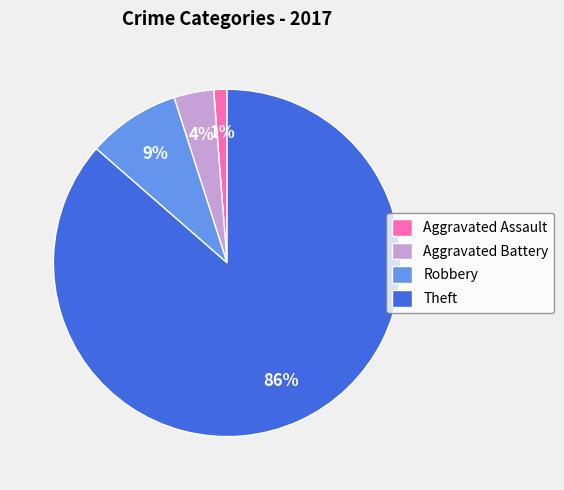

True or false: Theft accounts for 77% of the total.

False